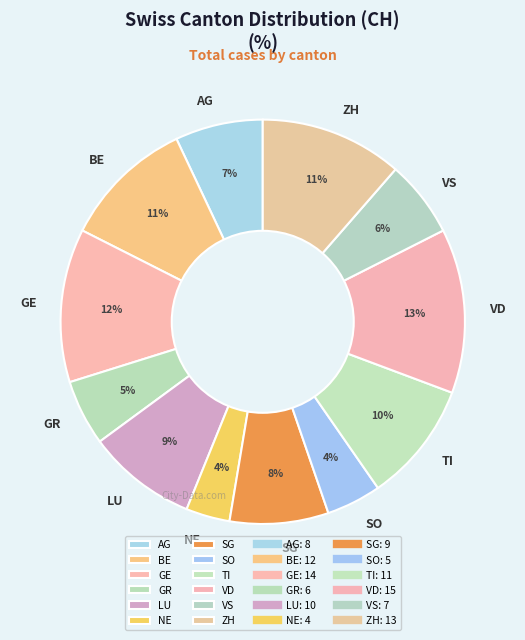

Is the sum of BE and SO greater than half?

No